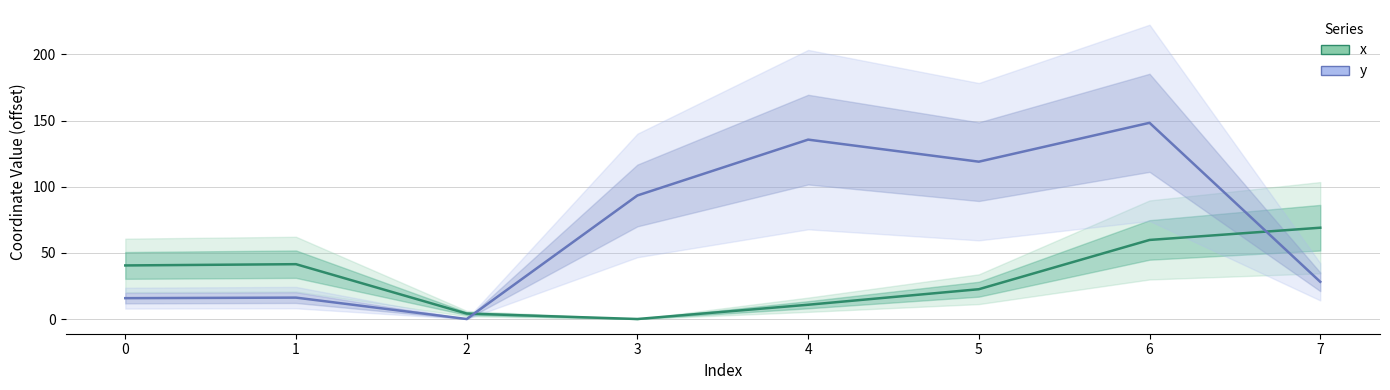

What are all the series names shown in the legend?

x, y